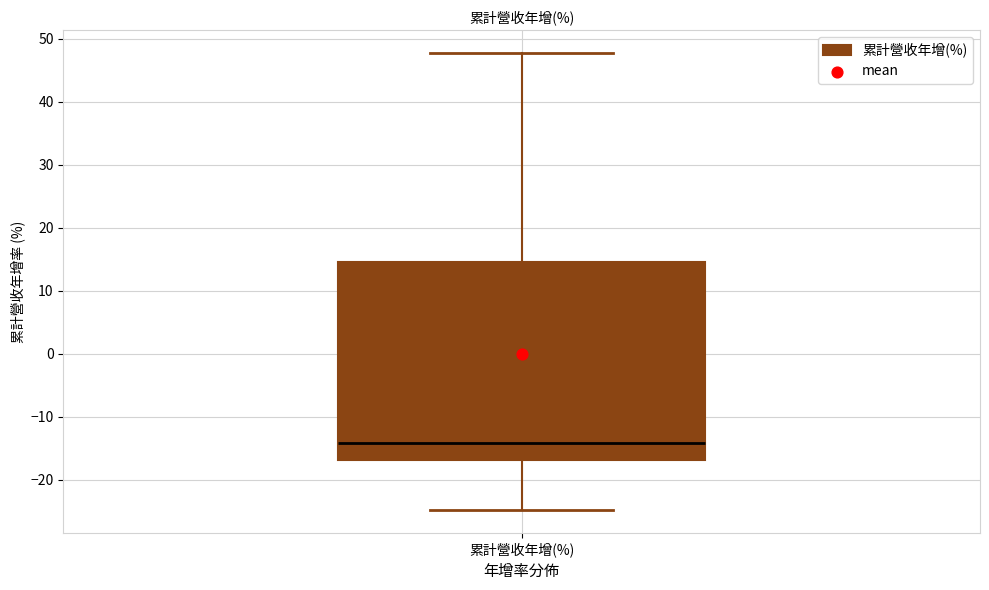

Transcribe this box plot: give where the median line is, the range the box spans, and where the two whiskers end, as read against the y-axis. The values are not printed on the chart, so give them approximately, as read against the axis.

median -14, box -17 to 15, whiskers -25 to 48